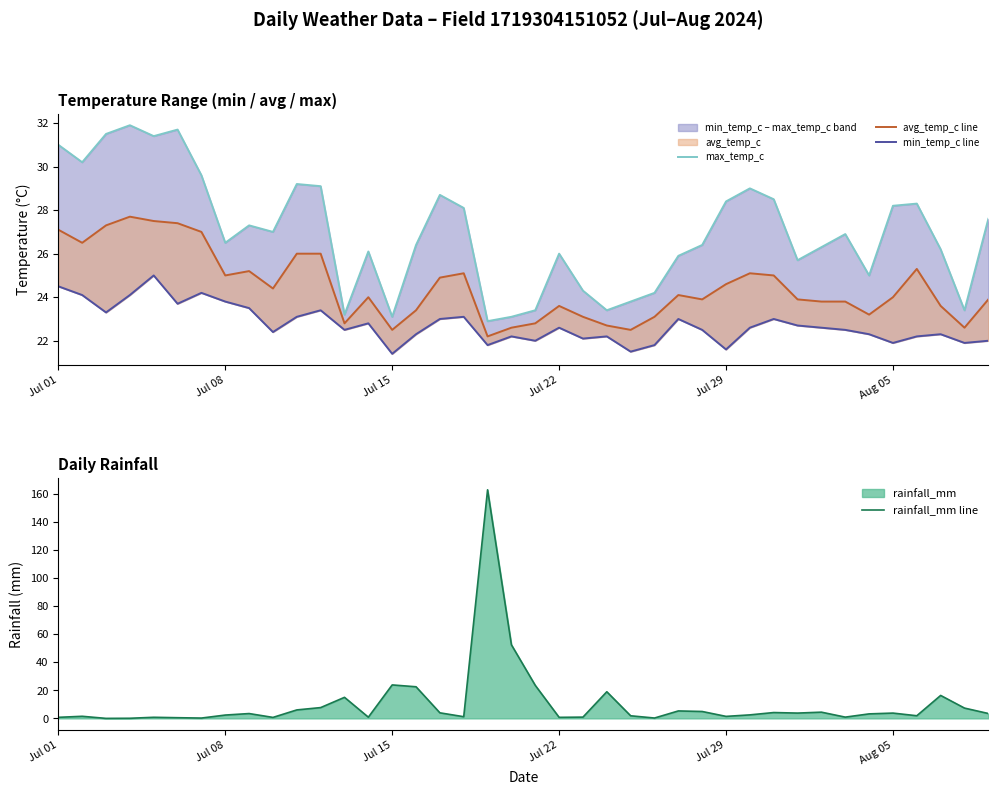

Is the value of min_temp_c line at 35 greater than the value of rainfall_mm line at Aug 05?

Yes